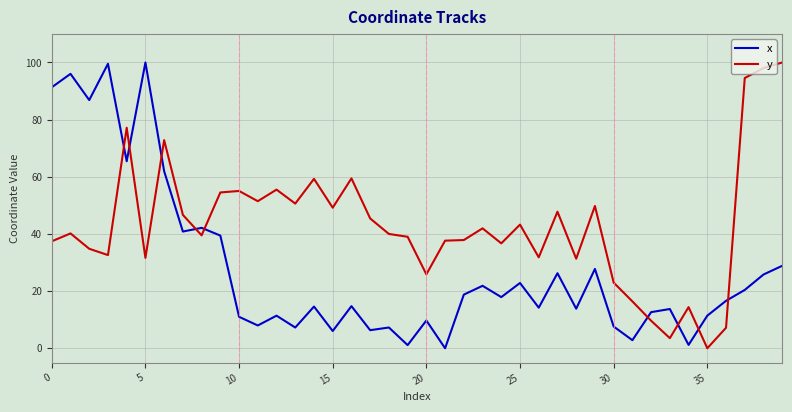

What is the difference between the maximum and minimum values in the y series?

100.0